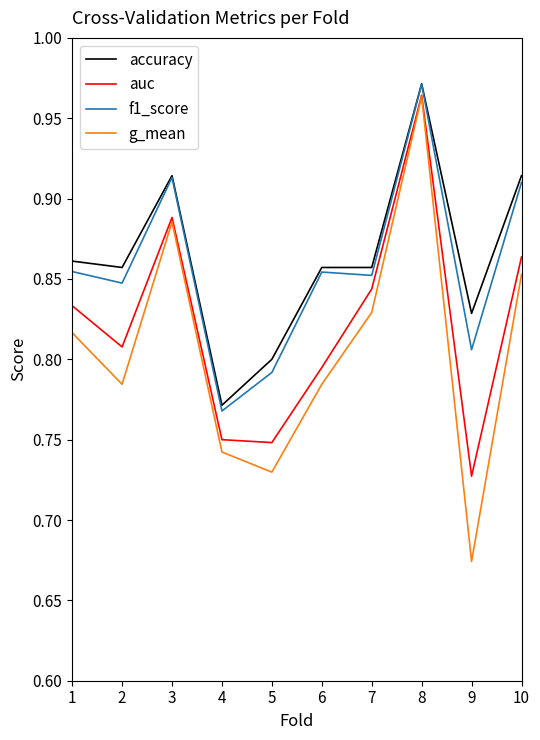

At which category does the chart reach its minimum across all series?

9